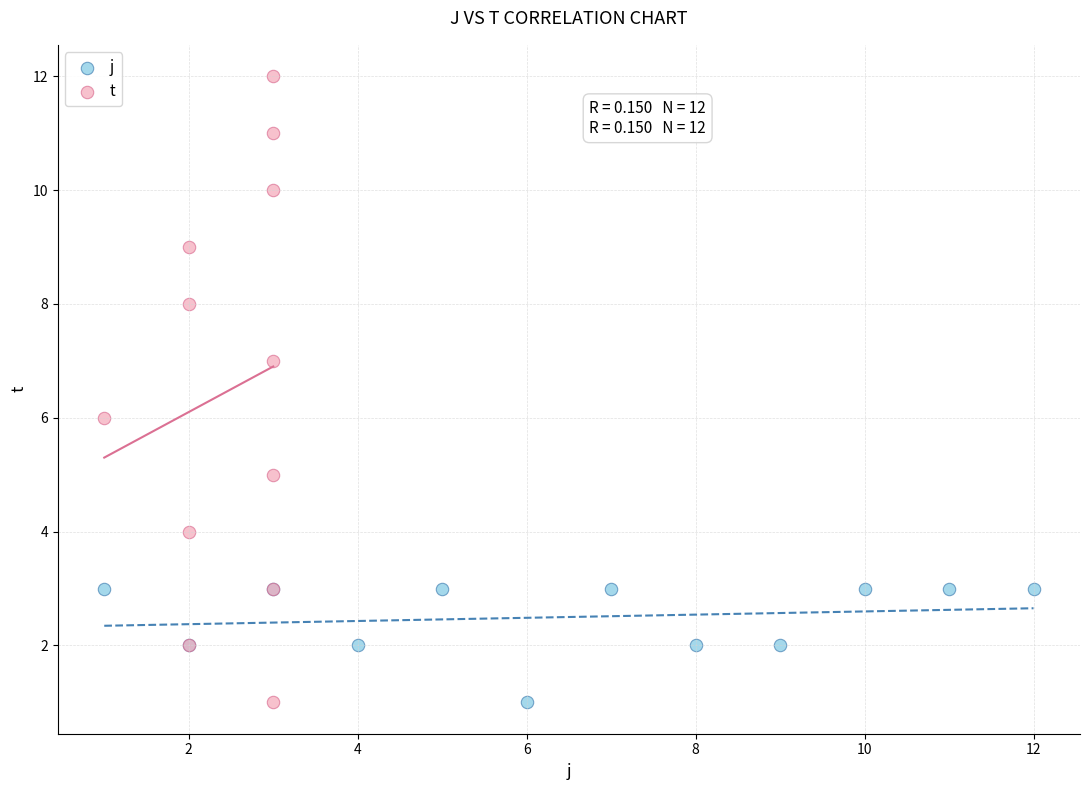

Which series contains the highest Y value?

t